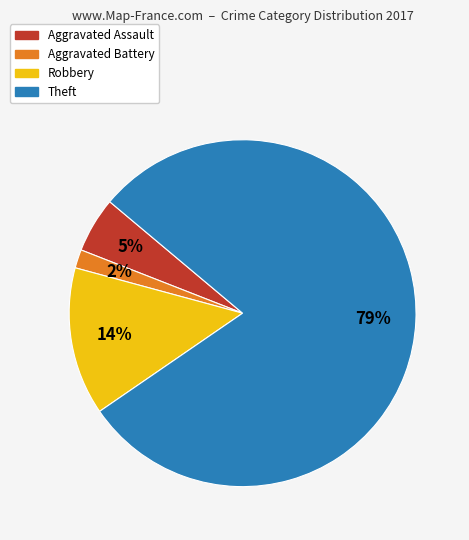

To the nearest percent, what is the average slice percentage?

25%